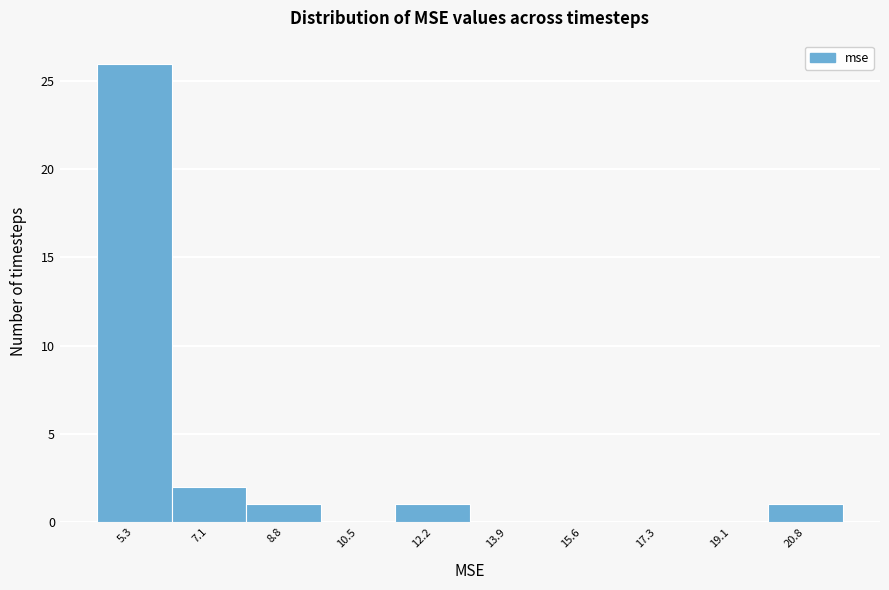

Reading left to right, list every bar in this chart as the range it spans on the x-axis followed by its height. Neither the bar edges nor the heights are printed on the chart, so give them approximately, as read against the axes.

4.4 to 6.2: 26
6.2 to 8.0: 2
8.0 to 9.6: 1
9.6 to 11.4: 0
11.4 to 13.0: 1
13.0 to 14.8: 0
14.8 to 16.4: 0
16.4 to 18.2: 0
18.2 to 20.0: 0
20.0 to 21.6: 1